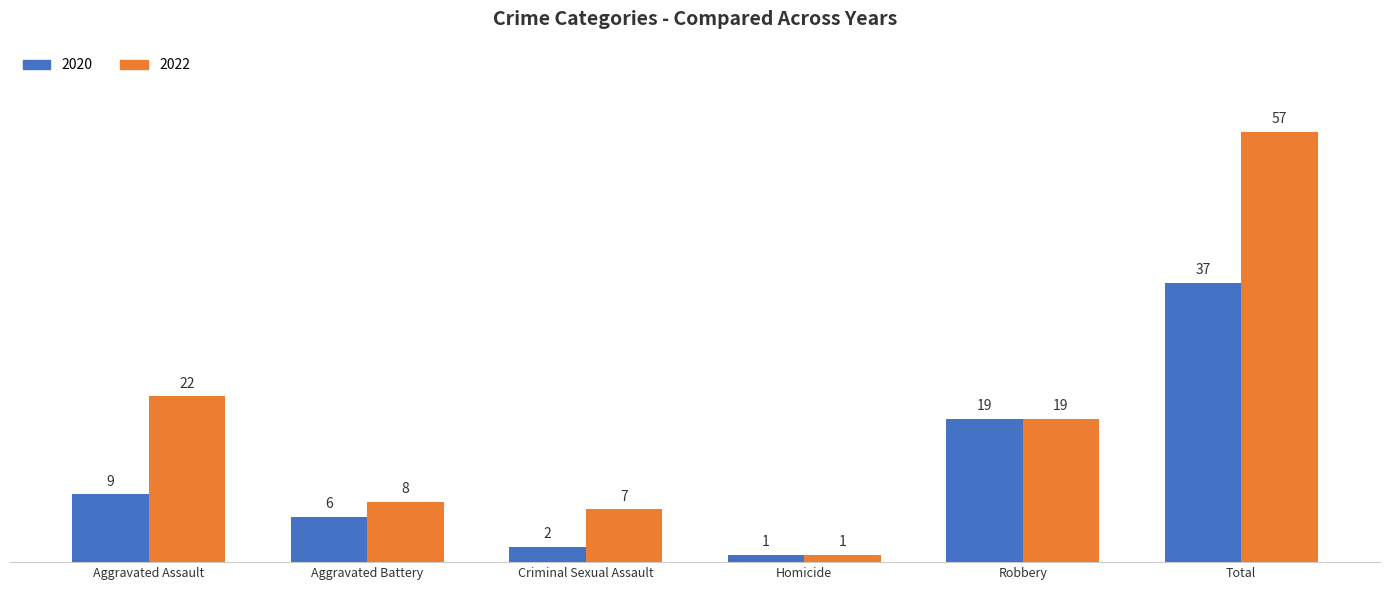

Which category has the lowest value in the 2022 series?

Homicide